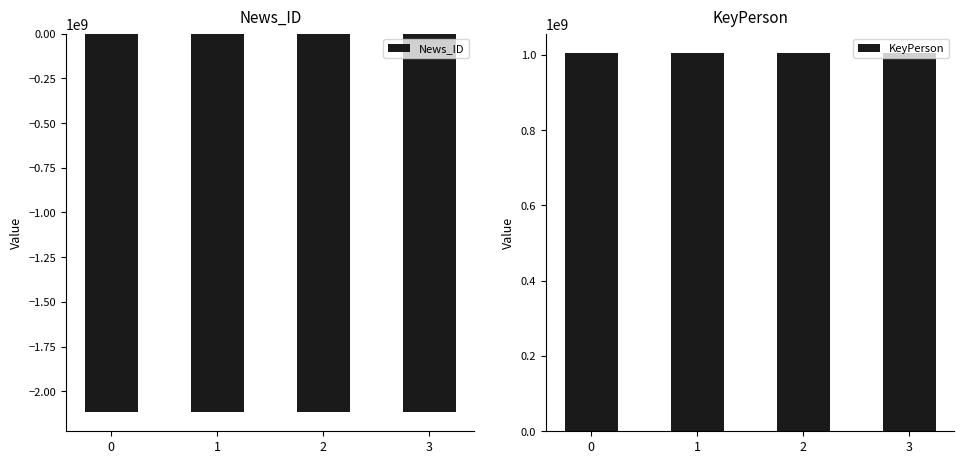

True or false: News_ID has a value of -2117904481 at 1.

True